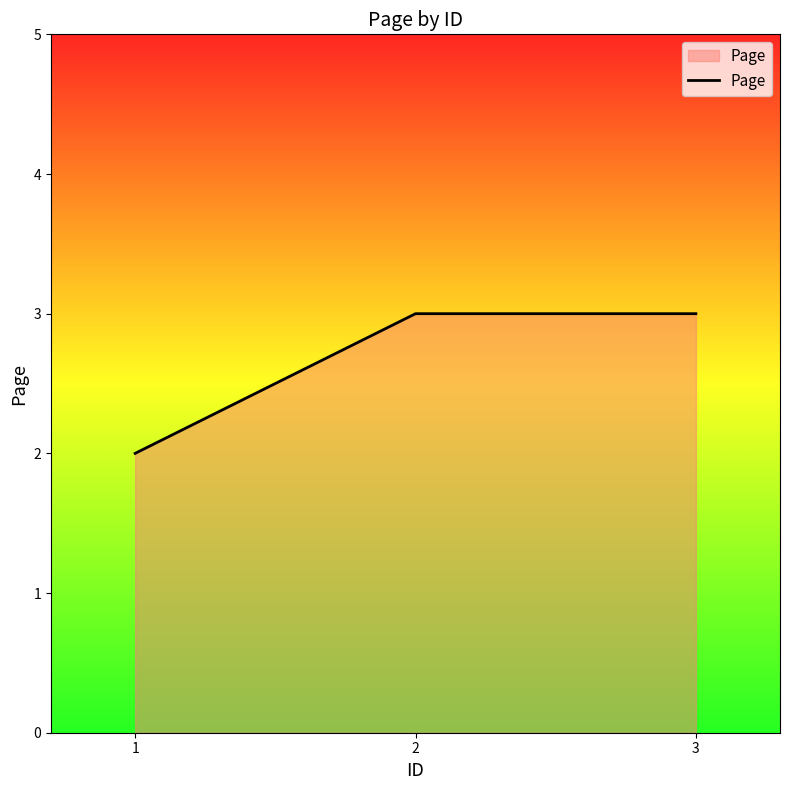

Reading right to left, list all the values displayed in this chart.

3=3	2=3	1=2